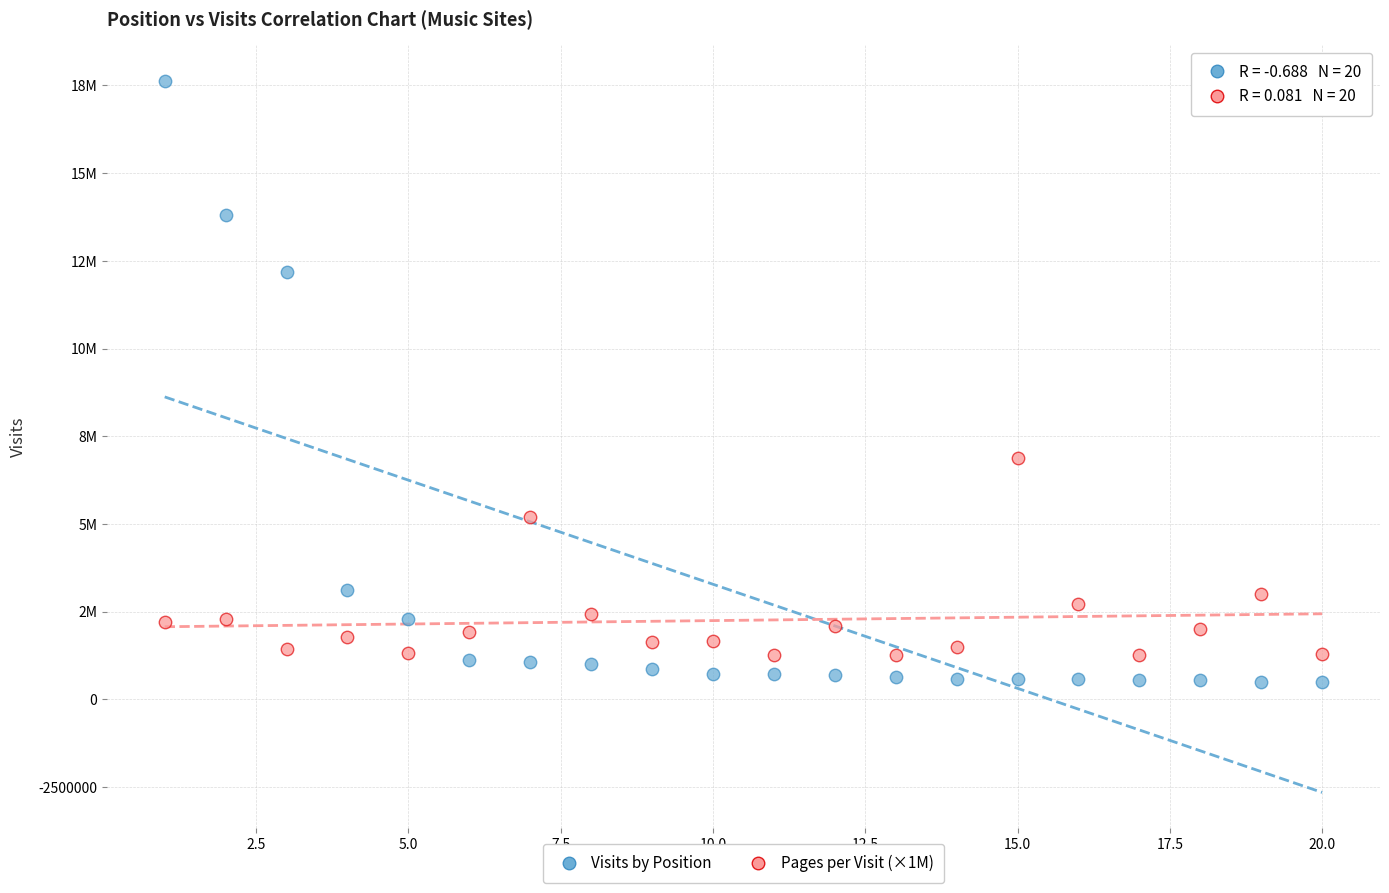

Which series reaches the maximum Y coordinate?

Visits by Position